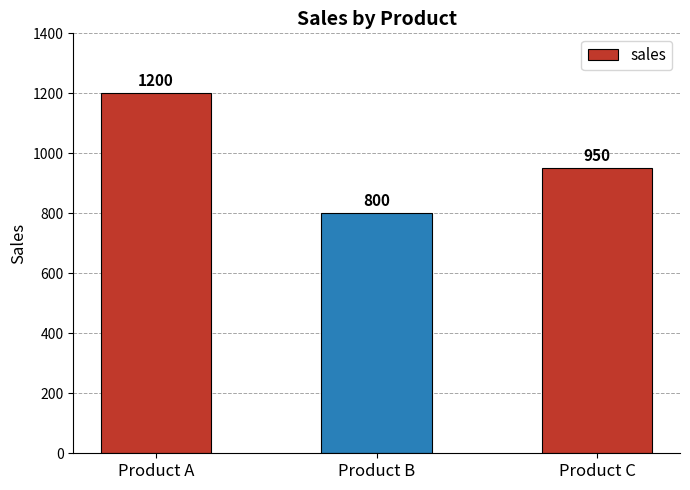

Rank the categories by value from highest to lowest.

Product A, Product C, Product B